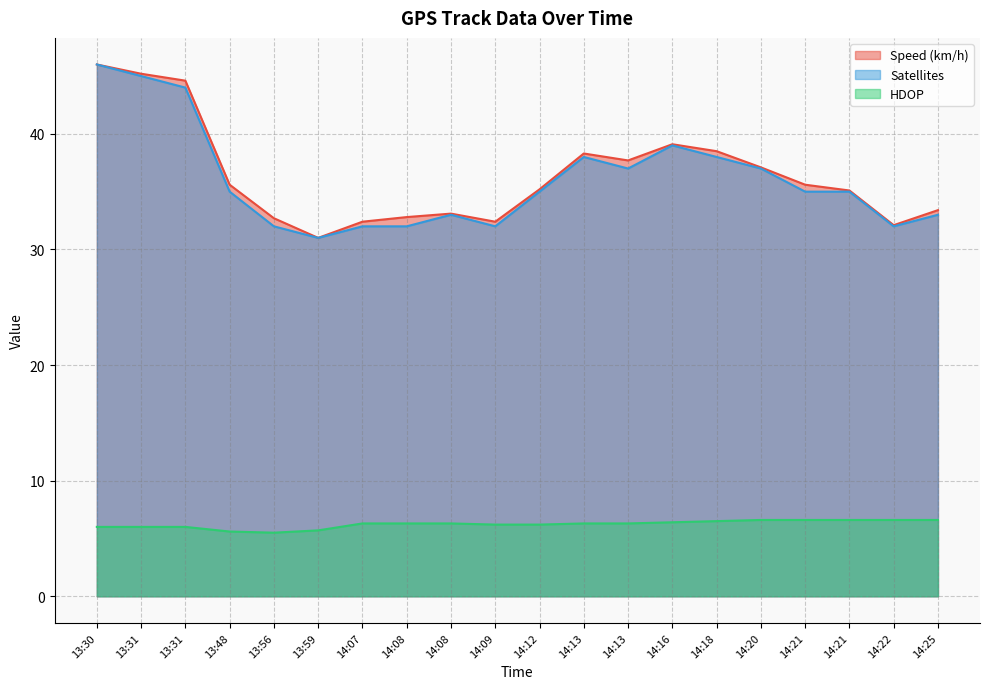

What is the greatest value displayed?

46.0